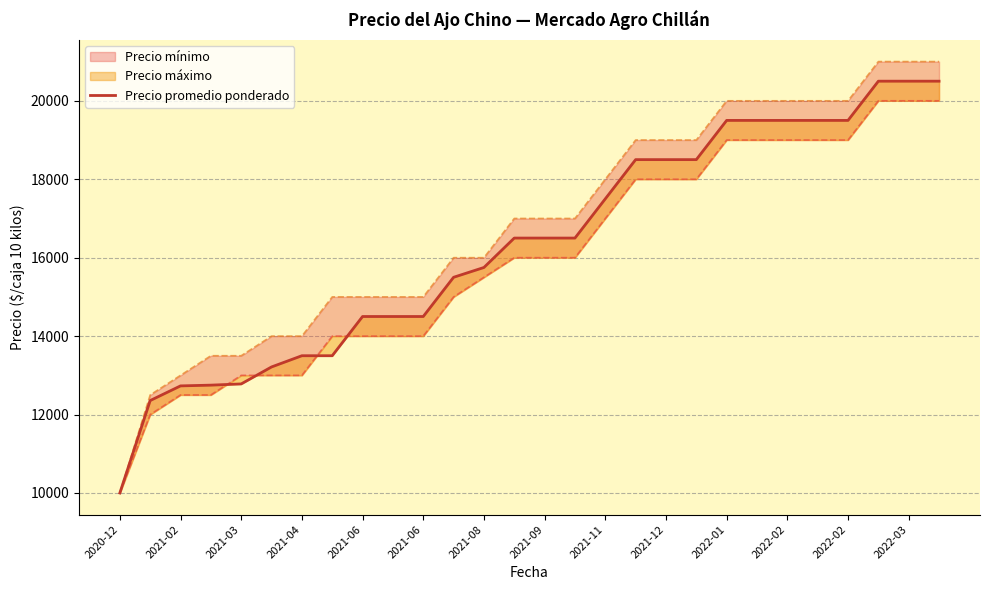

What is the label of the 18th point from the left?

17